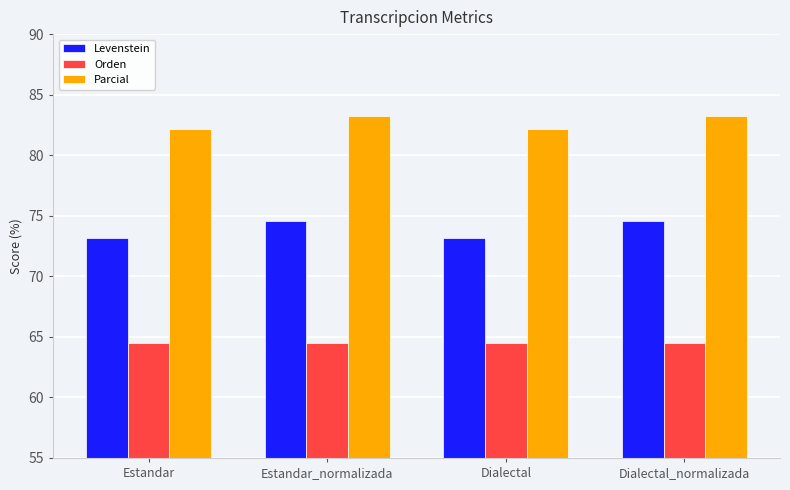

How many data points in Parcial are above 83?

2